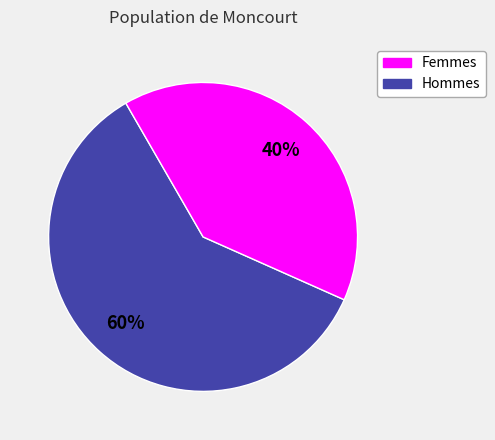

To the nearest percent, what is the average slice percentage?

50%